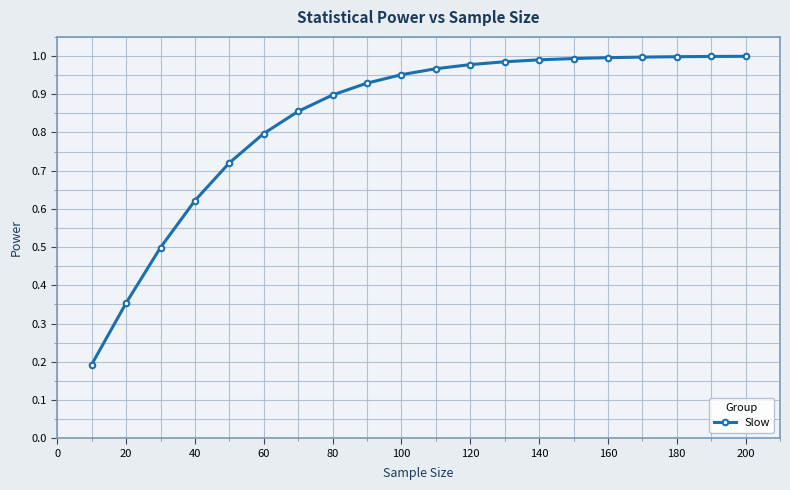

How many categories are shown in the chart?

20